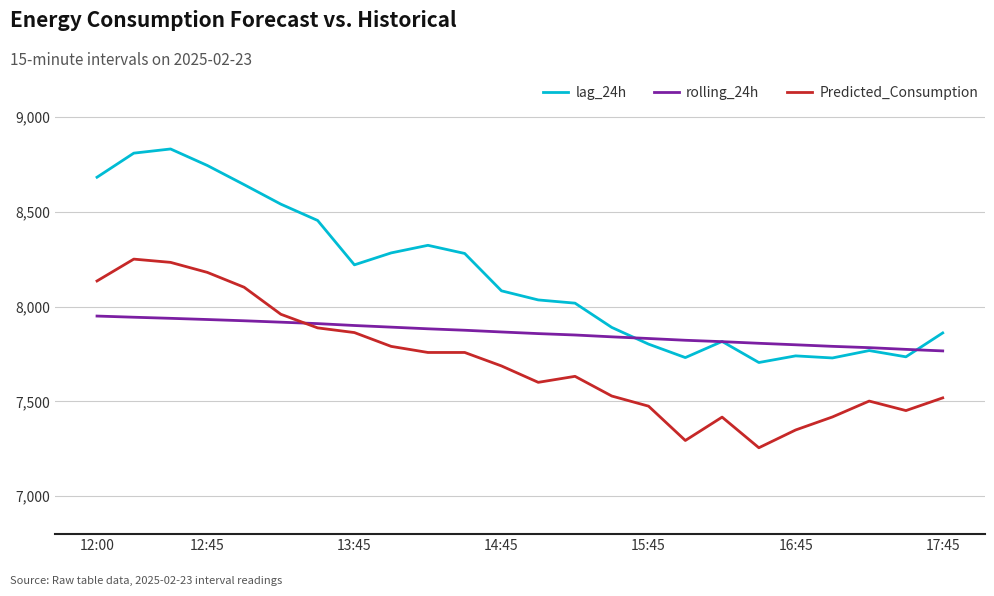

What is the lowest value of the rolling_24h series?

7766.2